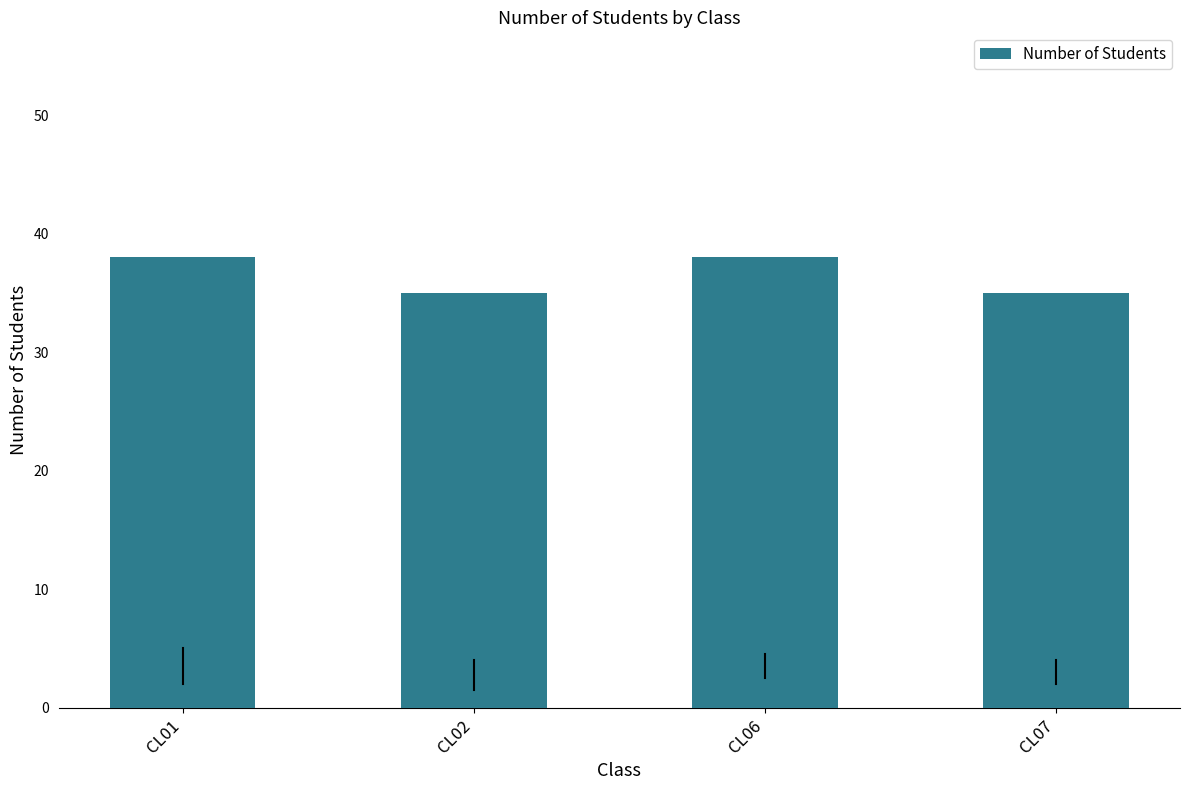

What is the difference between the maximum and minimum values?

3